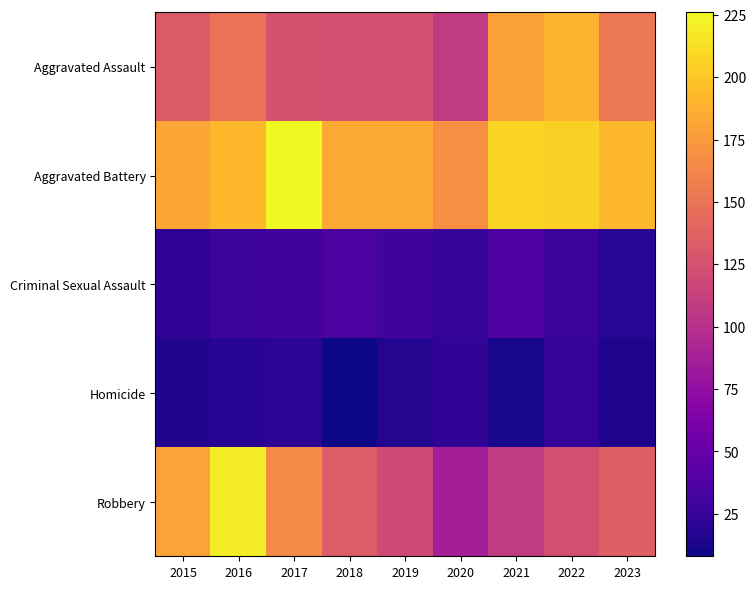

Reading left to right, transcribe all the data shown in this chart.

Aggravated Assault: 2015=132	2016=149	2017=126	2018=124	2019=124	2020=108	2021=179	2022=190	2023=153
Aggravated Battery: 2015=183	2016=193	2017=226	2018=184	2019=184	2020=168	2021=208	2022=205	2023=192
Criminal Sexual Assault: 2015=21	2016=28	2017=30	2018=35	2019=30	2020=25	2021=37	2022=27	2023=19
Homicide: 2015=15	2016=18	2017=20	2018=8	2019=16	2020=22	2021=12	2022=24	2023=14
Robbery: 2015=180	2016=220	2017=166	2018=134	2019=120	2020=87	2021=108	2022=123	2023=136